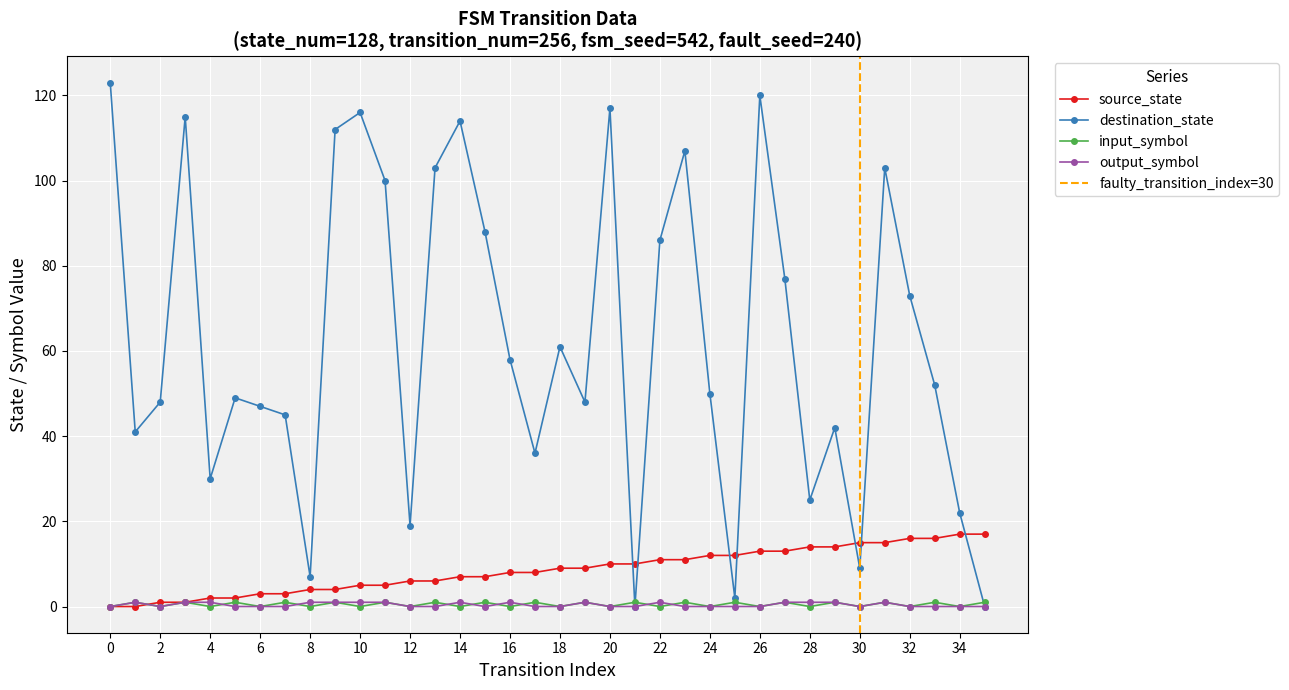

How many data points in source_state are above 9?

16